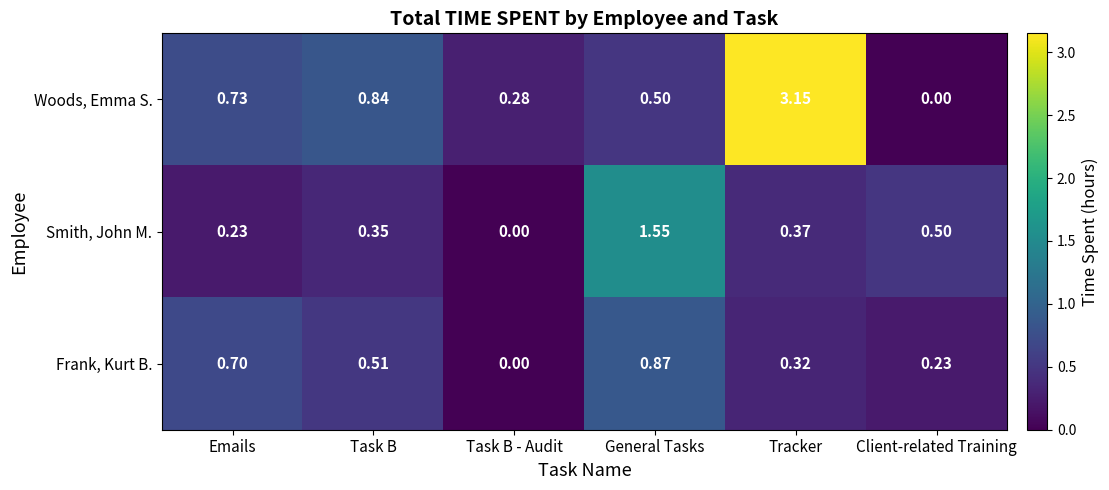

How many distinct data groups are displayed?

3